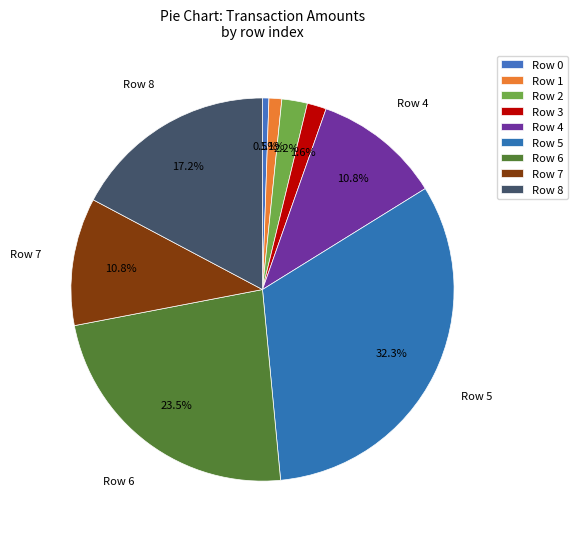

Which slice is the smallest?

Row 0